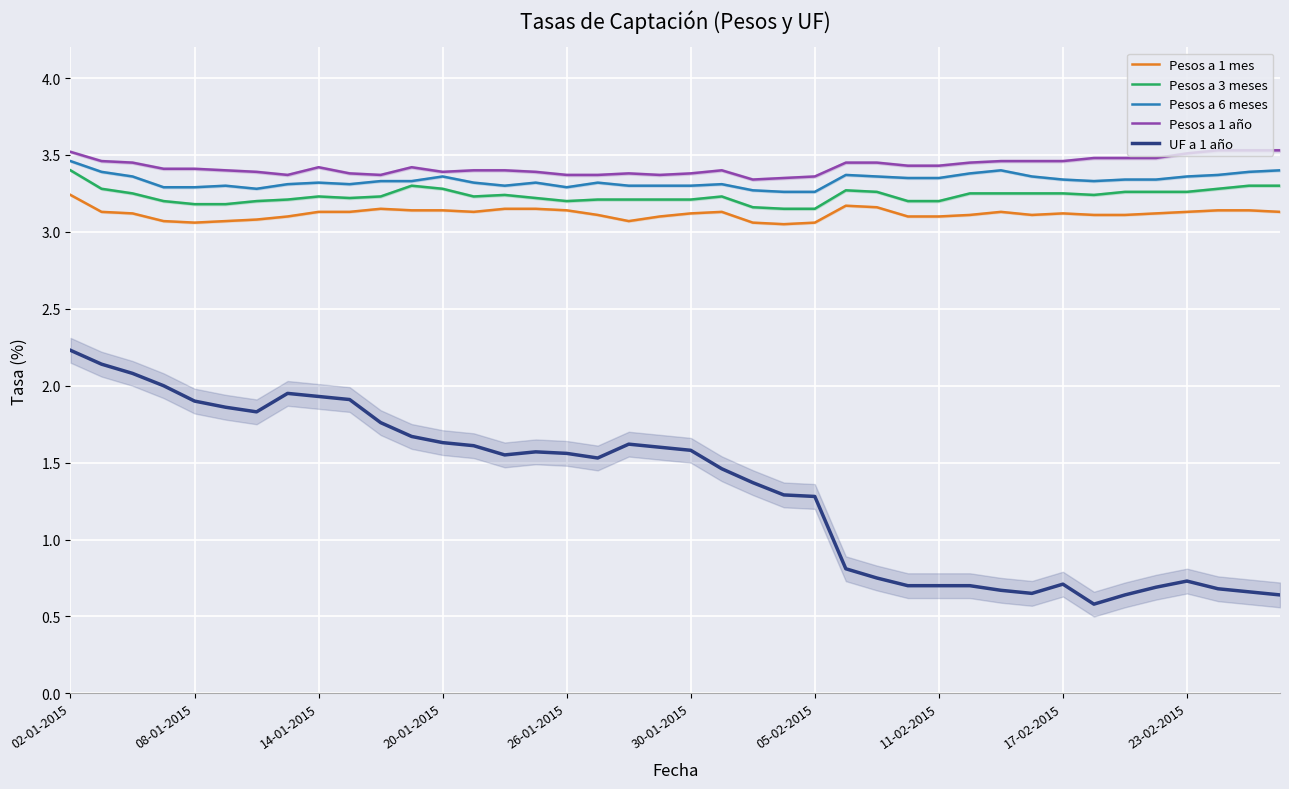

True or false: Pesos a 1 mes and Pesos a 1 año cross at least once.

False